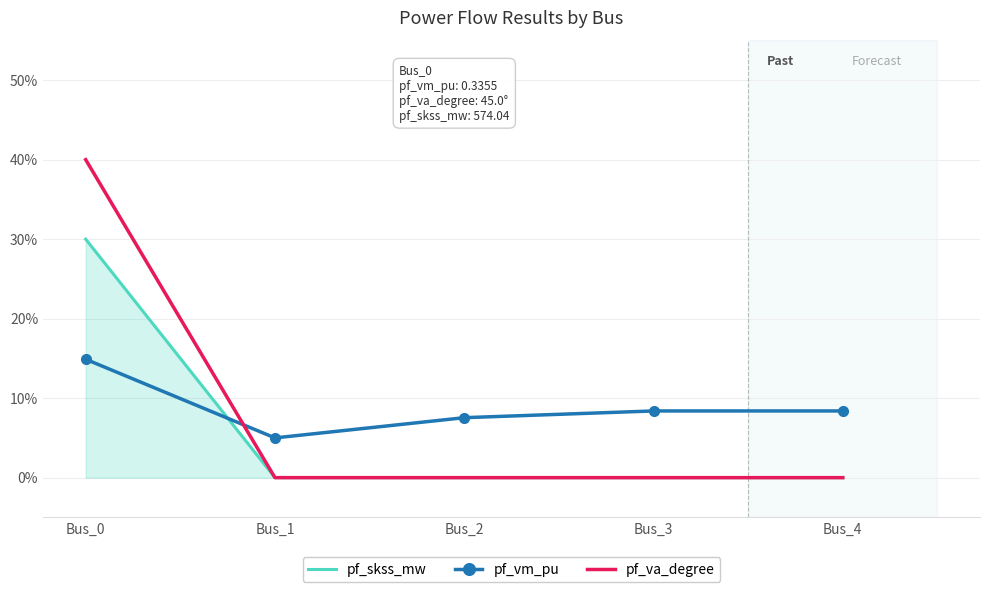

Is it true that pf_va_degree equals 16.8 at Bus_0?

False